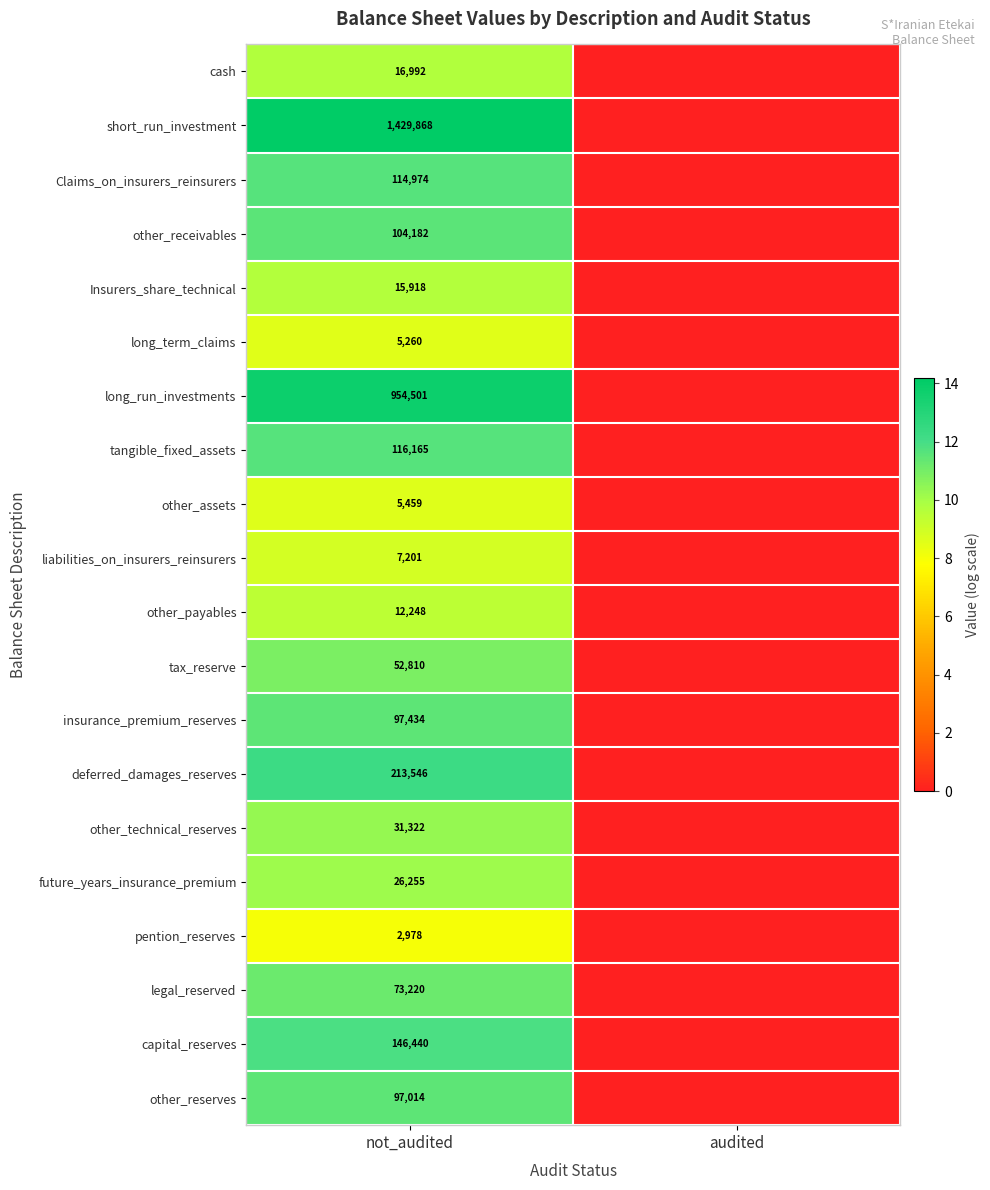

At not_audited, list the series in order from largest to smallest.

short_run_investment, long_run_investments, deferred_damages_reserves, capital_reserves, tangible_fixed_assets, Claims_on_insurers_reinsurers, other_receivables, insurance_premium_reserves, other_reserves, legal_reserved, tax_reserve, other_technical_reserves, future_years_insurance_premium, cash, Insurers_share_technical, other_payables, liabilities_on_insurers_reinsurers, other_assets, long_term_claims, pention_reserves